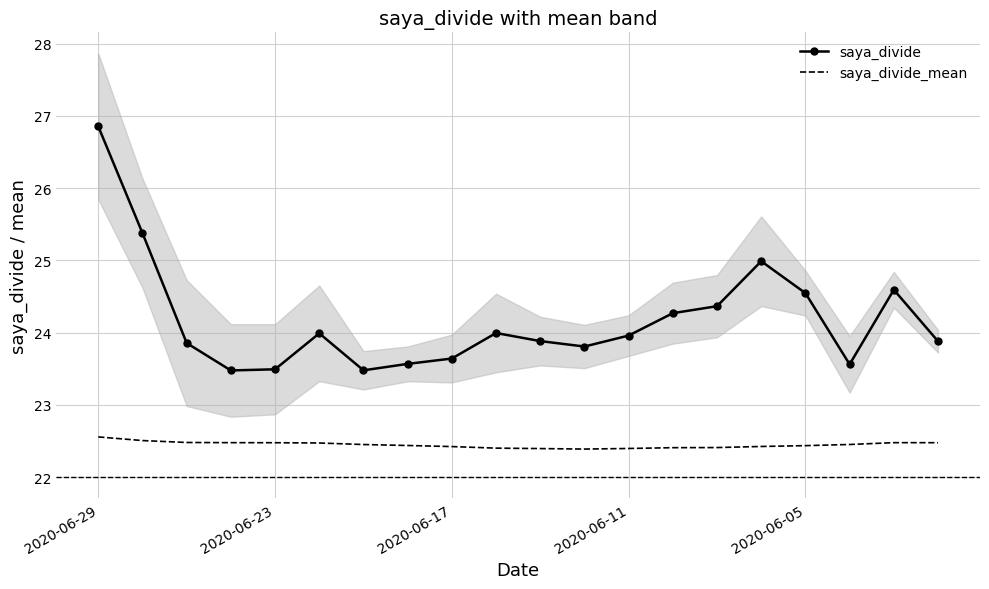

What is the difference between the highest and lowest values at 14?

2.0